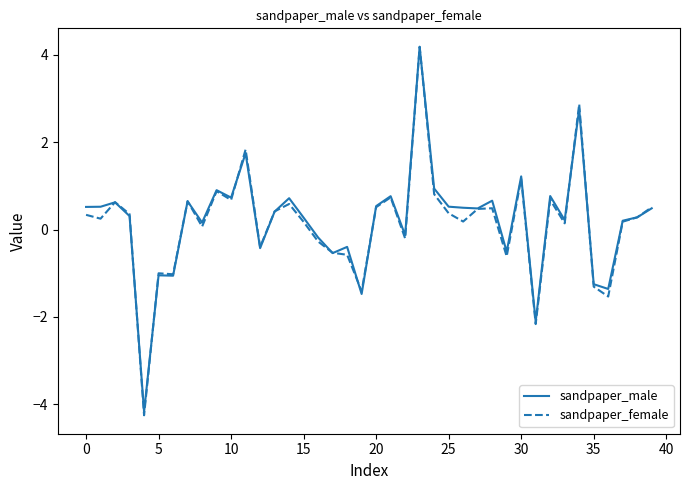

What is the difference between the second highest and minimum values in the sandpaper_female series?

7.1